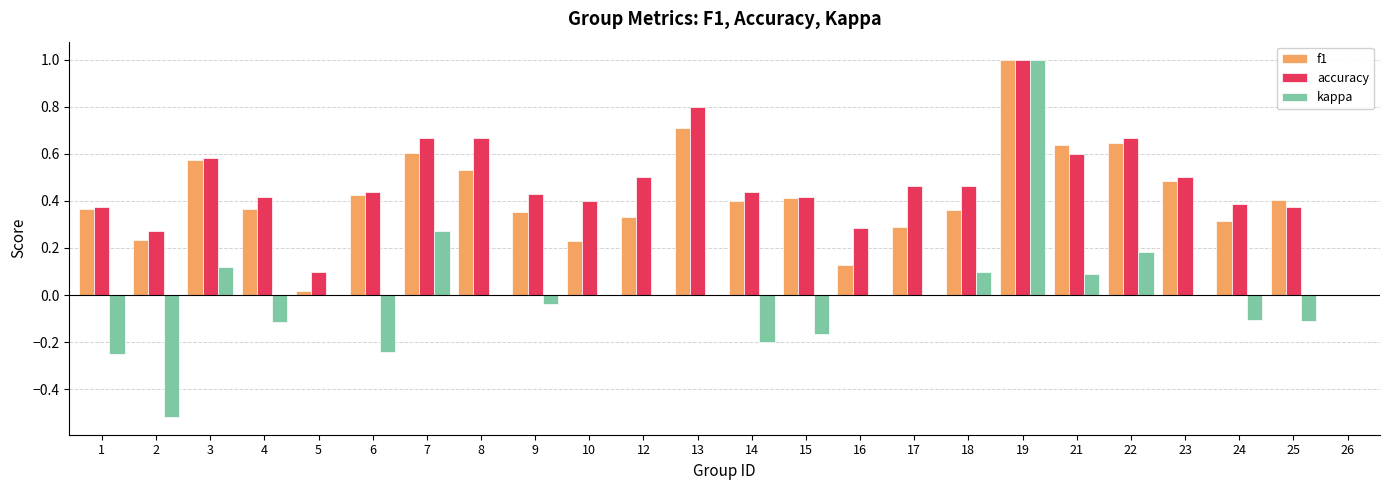

What is the sum of all f1 values?

9.8